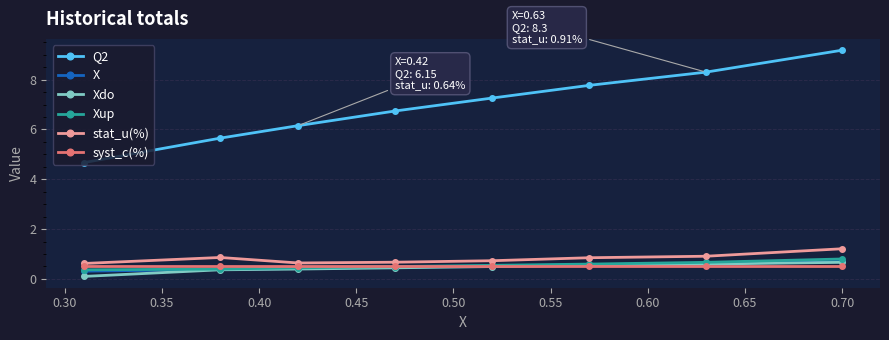

At how many categories does at least one series exceed 3?

8